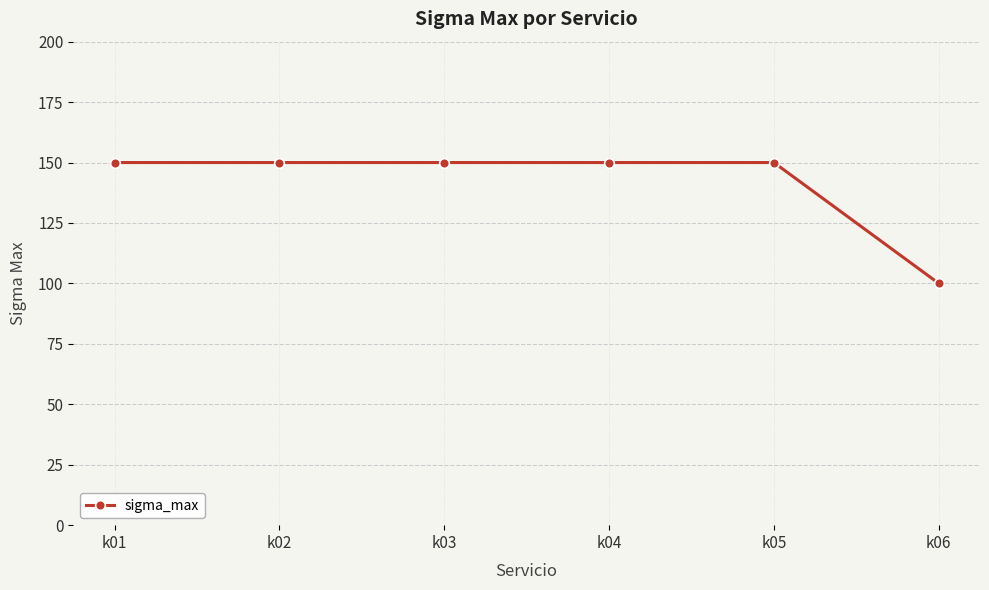

Is it true that the value at k01 is 150?

True